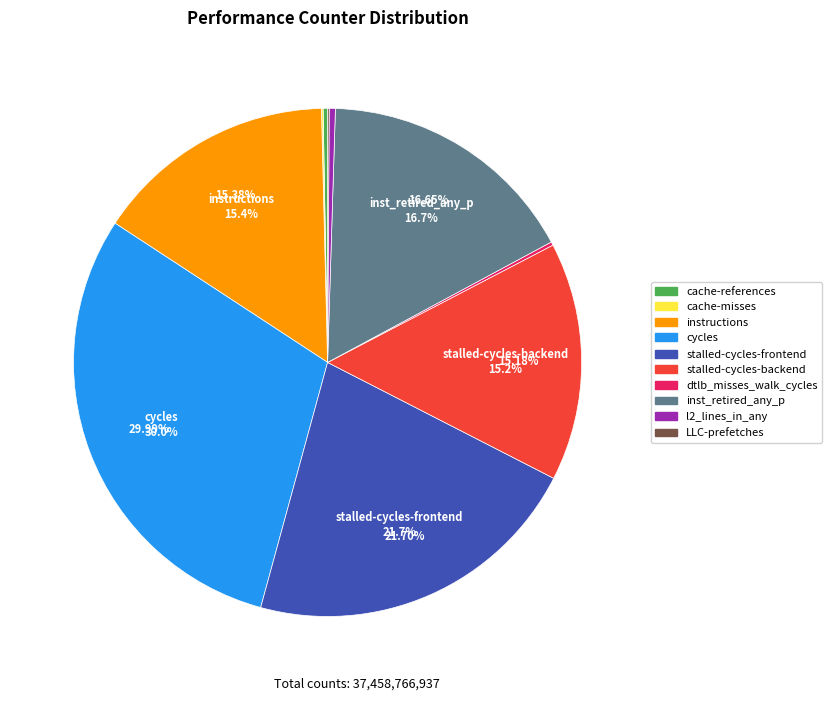

To the nearest percent, what is the combined percentage of cycles and instructions?

45%